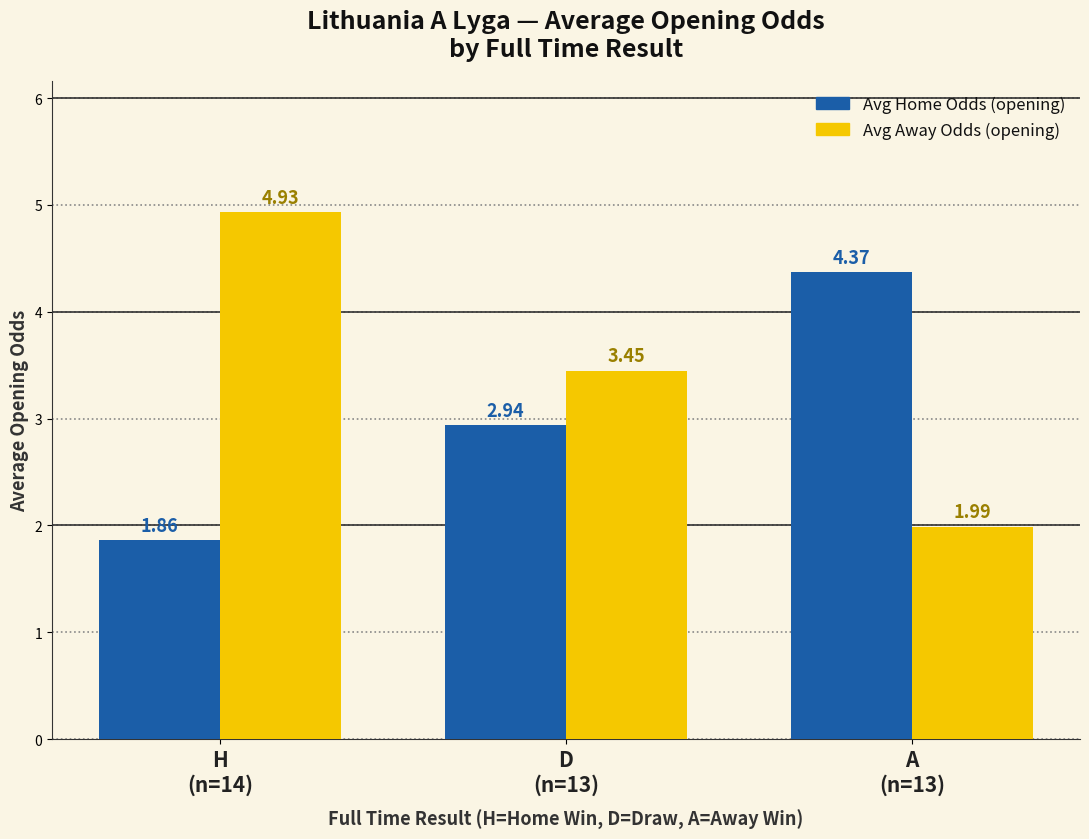

What is the difference between the maximum and minimum values in the Avg Home Odds (opening) series?

2.5